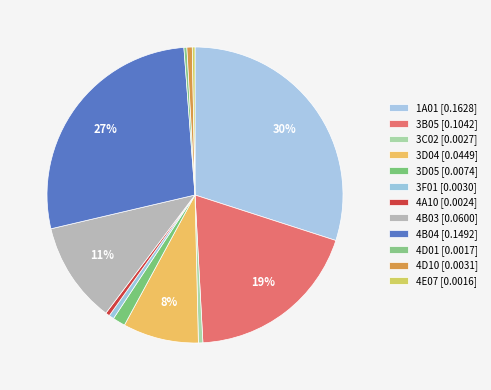

To the nearest percent, what is the combined percentage of 3F01 and 4D01?

1%